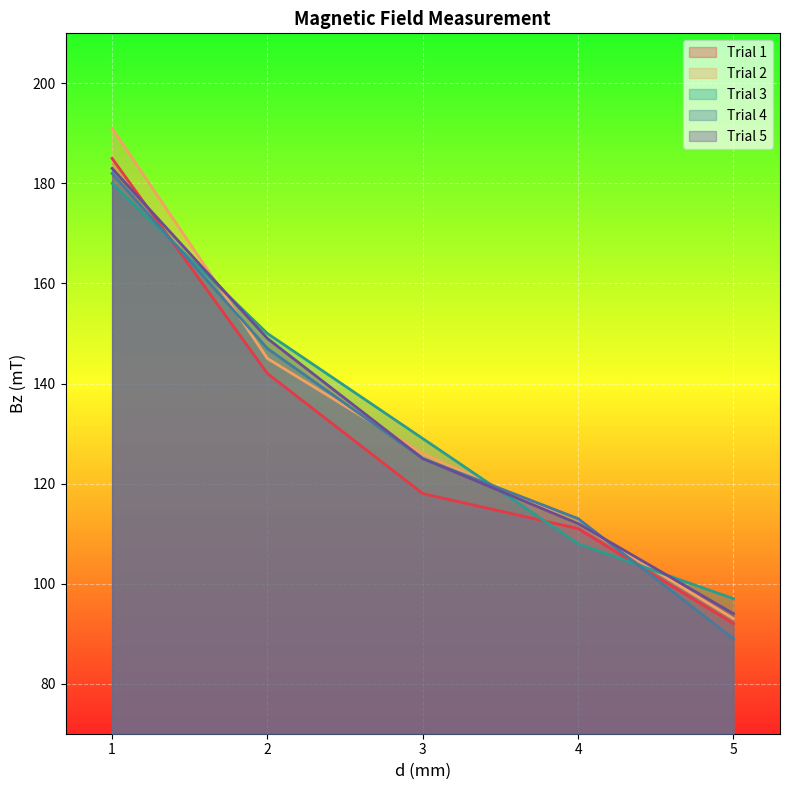

Which series changed the most between 2 and 3?

Trial 1